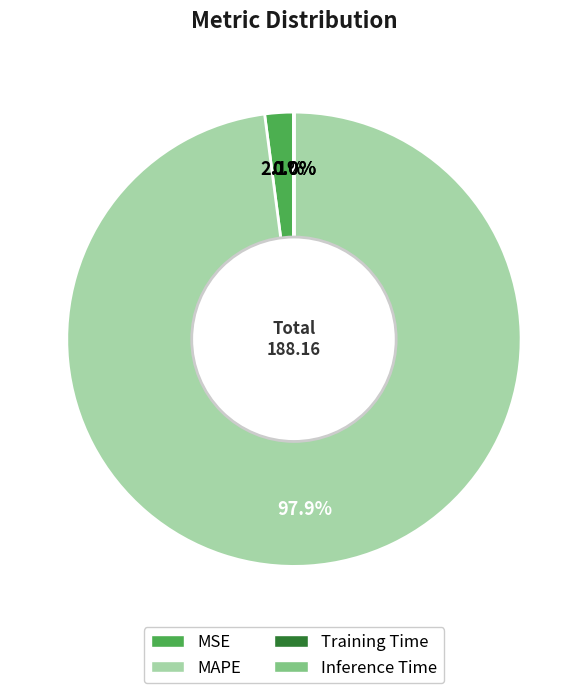

Between MSE and MAPE, which is larger?

MAPE